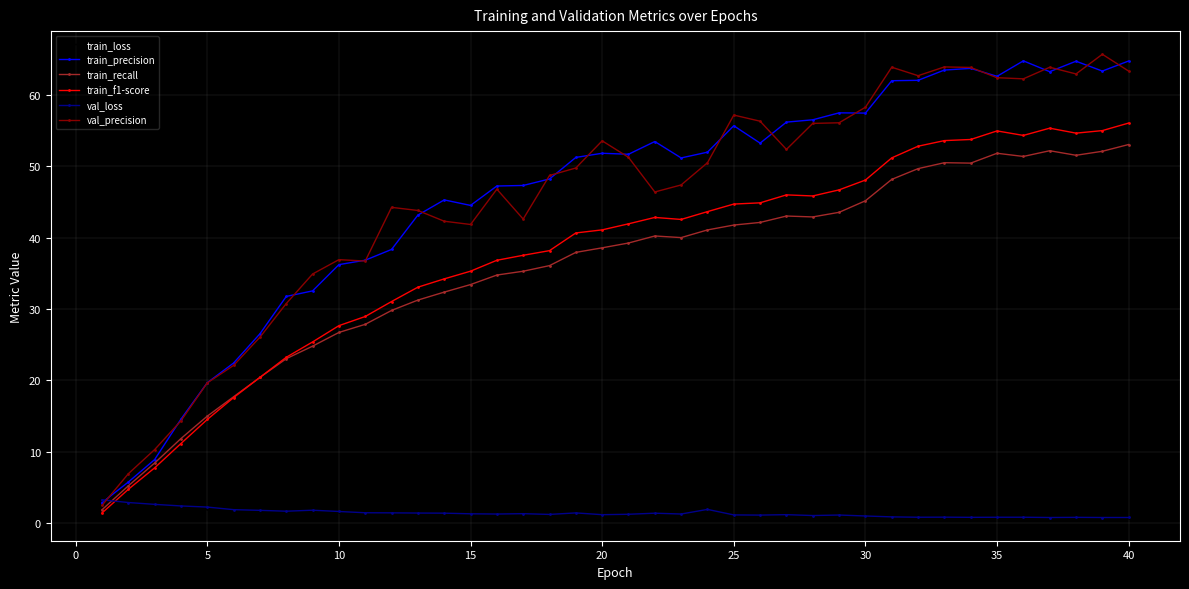

What is the maximum value for train_loss?

3.8